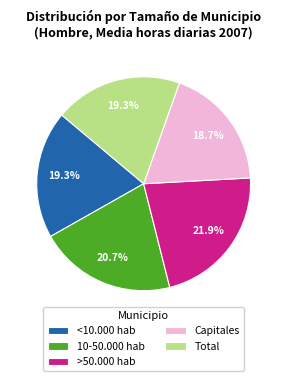

Is there a majority slice in this chart?

No